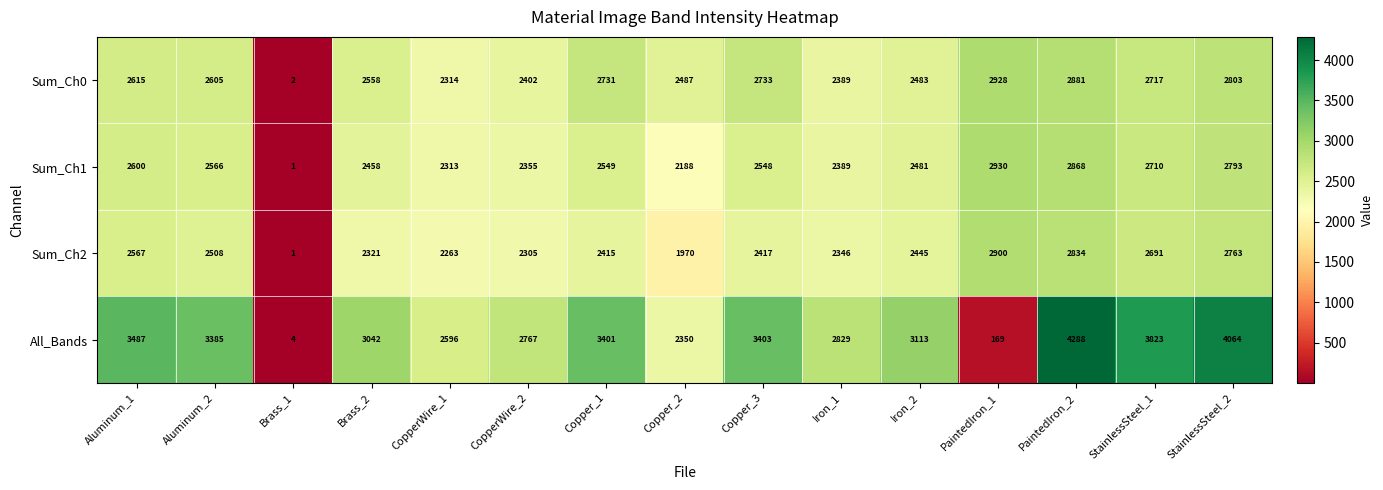

What is the difference between the highest and lowest values at StainlessSteel_2?

1301